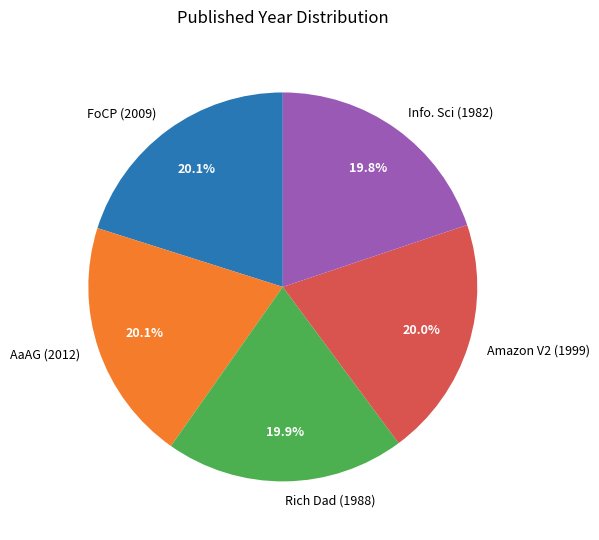

True or false: AaAG (2012) accounts for 29% of the total.

False